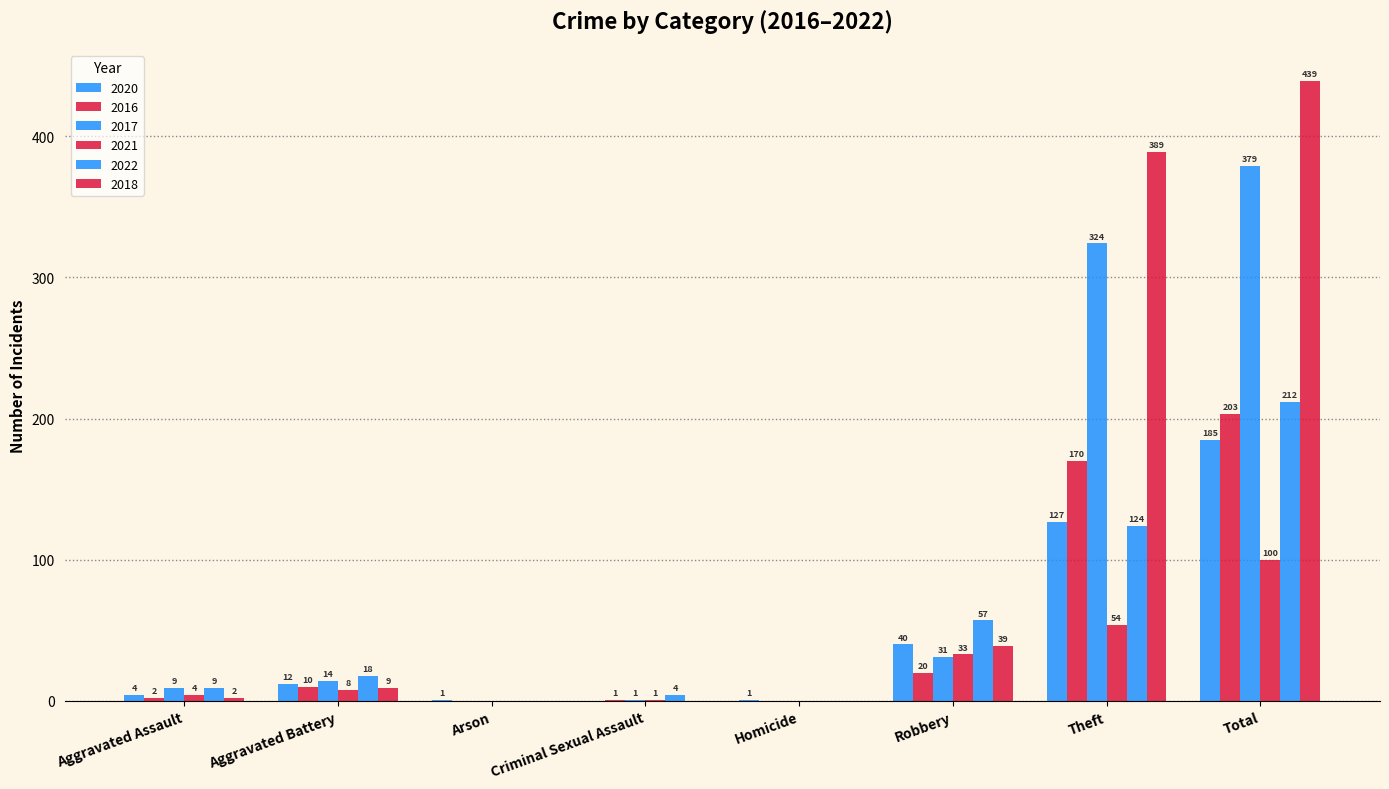

Are the bars horizontal?

No